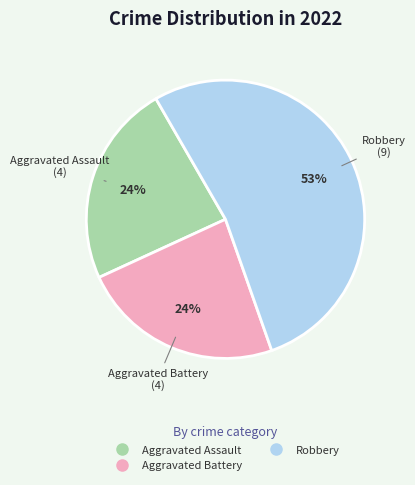

To the nearest percent, what is the average slice percentage?

33%